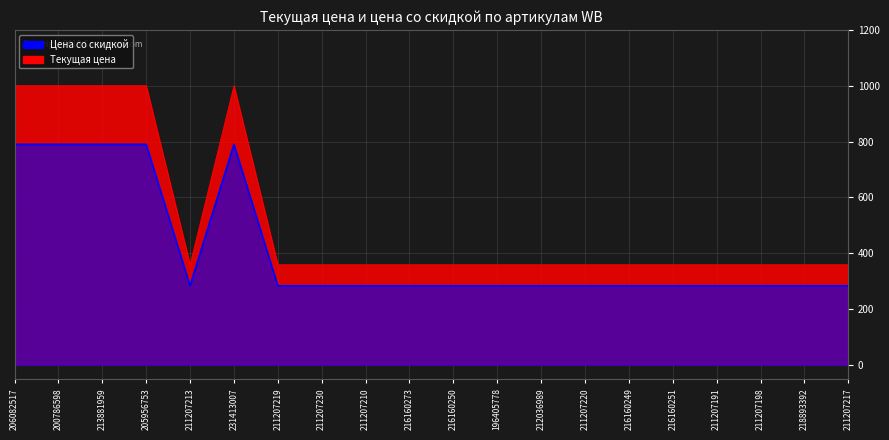

At which category is the sum across all series the highest?

206082517